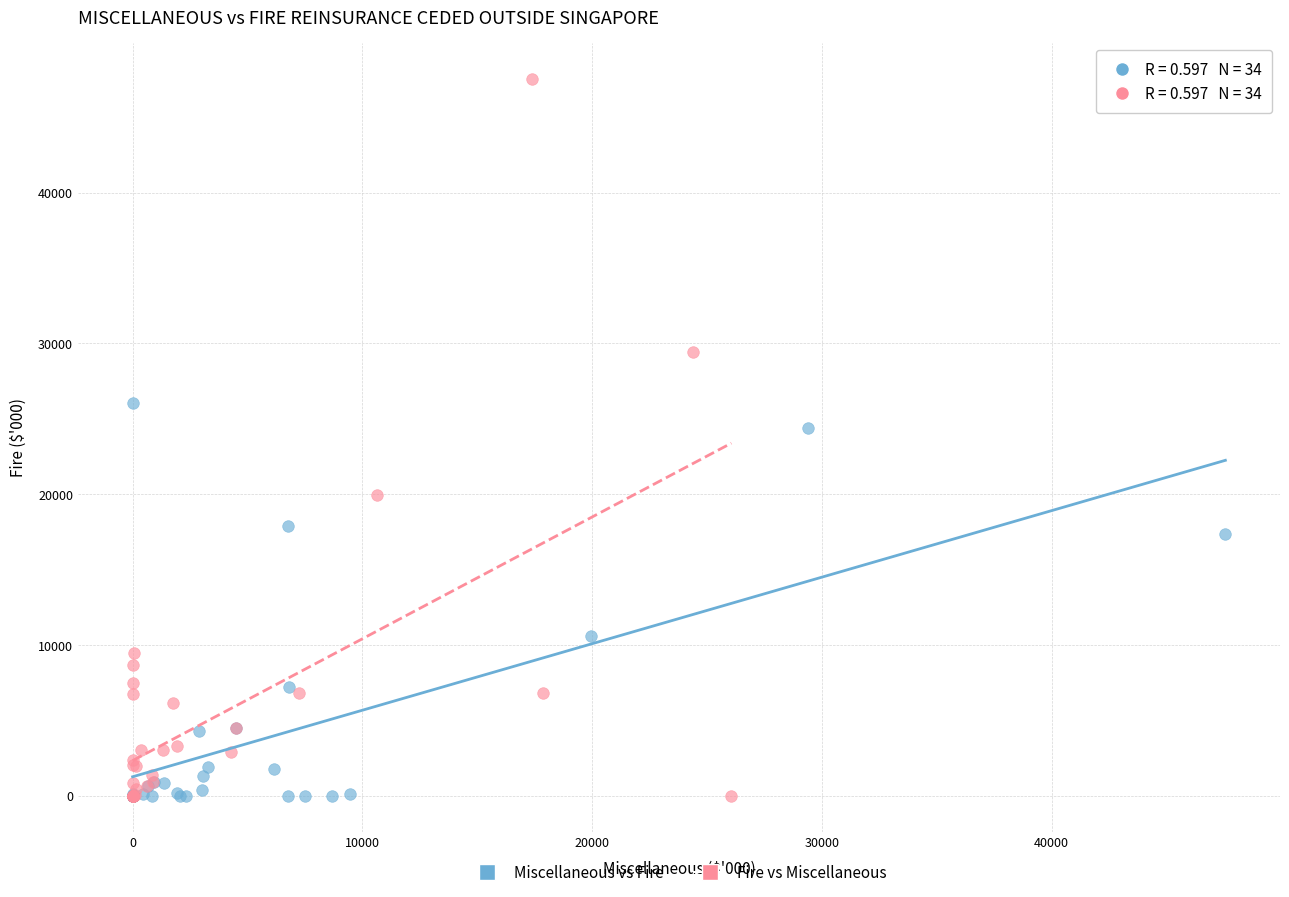

Which series has the widest spread of Y values?

Fire vs Miscellaneous